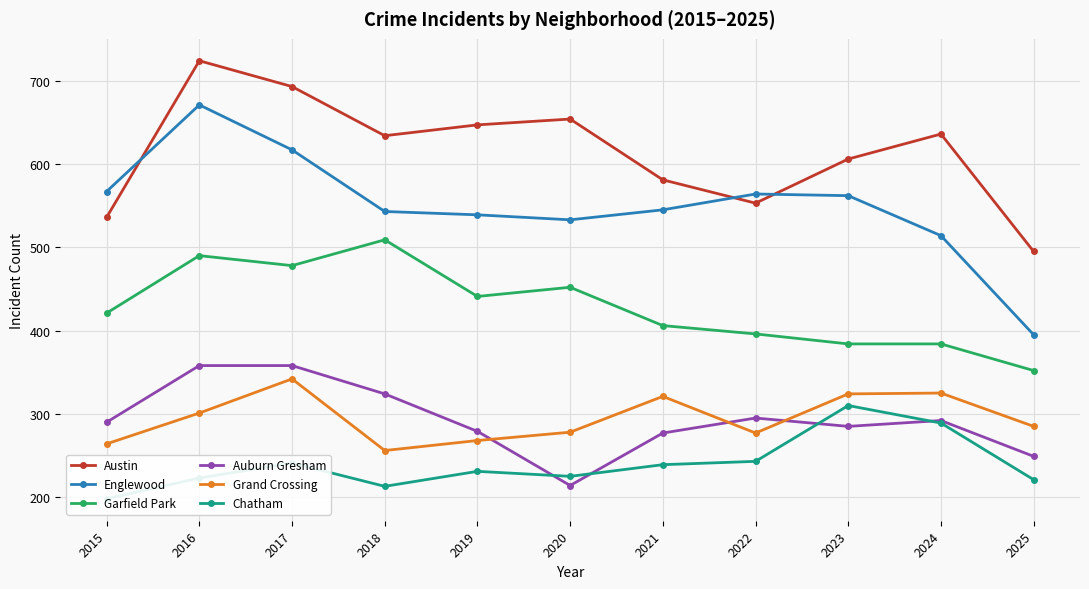

What is the greatest value displayed?

724